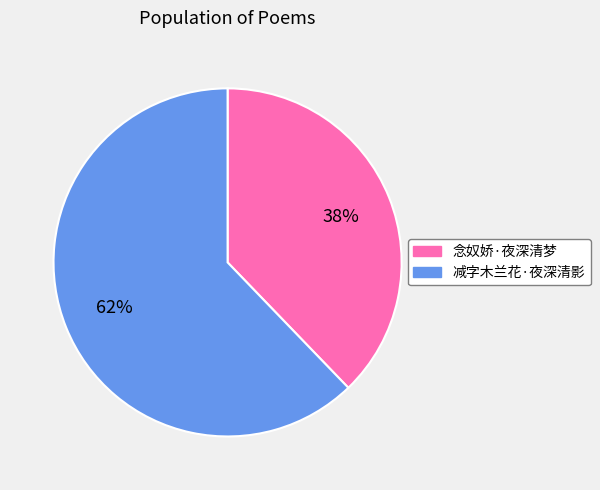

How many slices are in this pie chart?

2